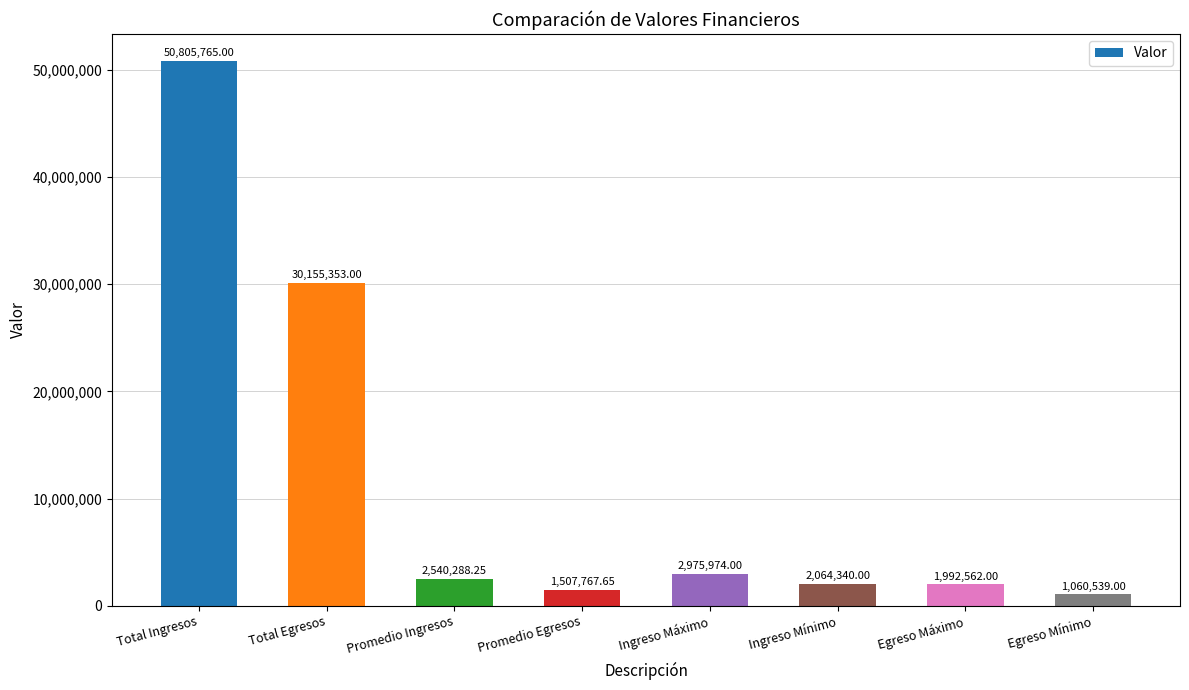

What value does the data have at Egreso Mínimo?

1060539.0